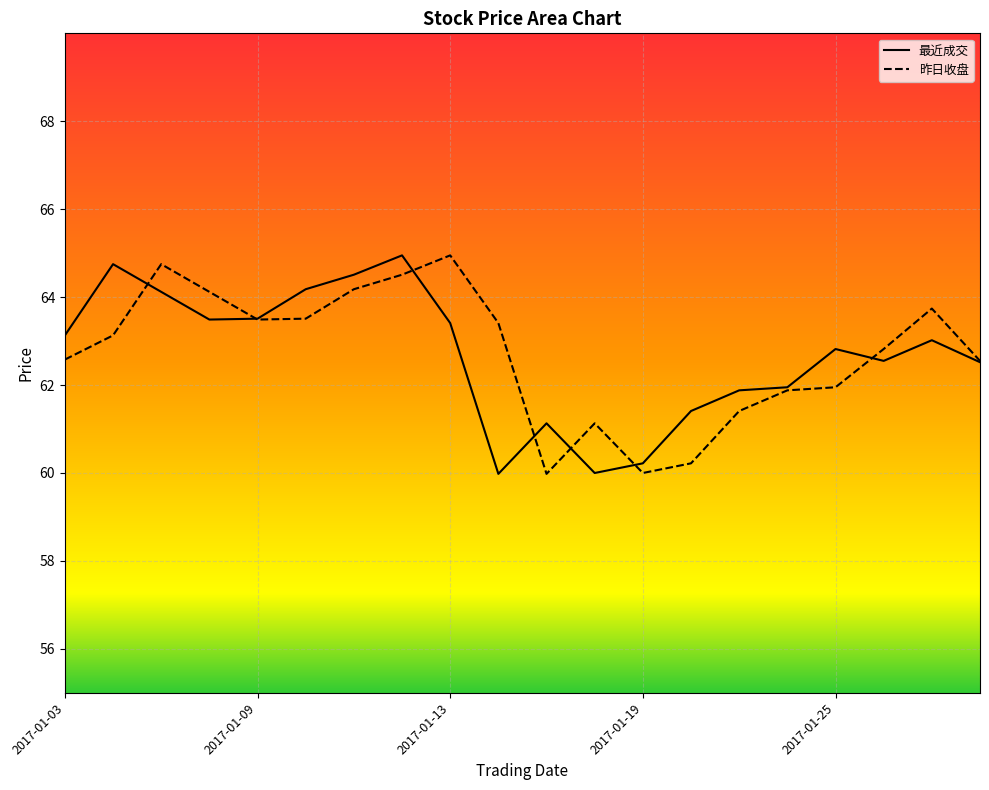

Where is 昨日收盘 nearest to the value 62?

2017-01-25